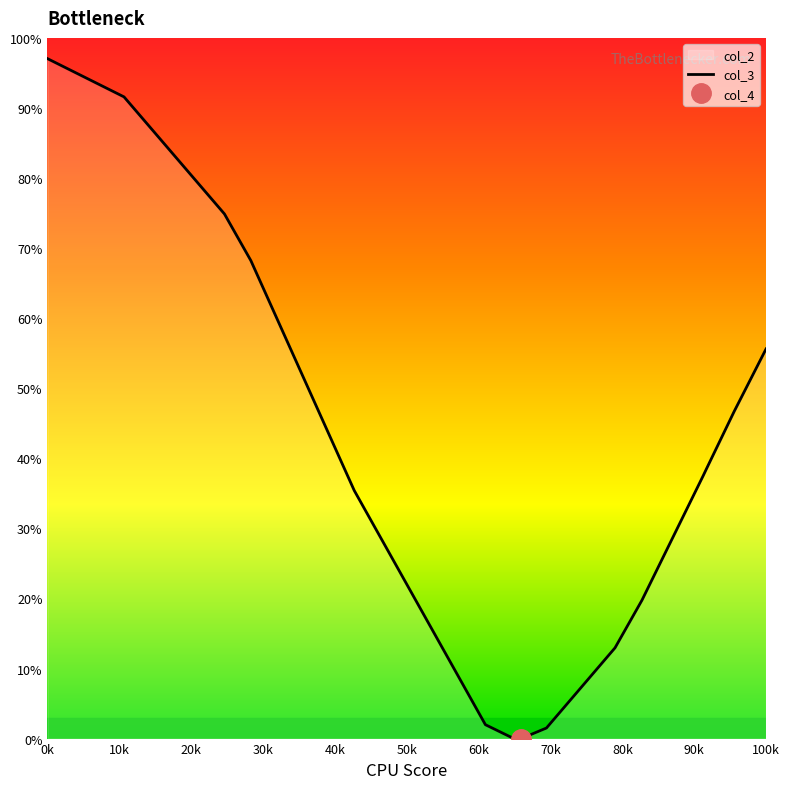

Which category has the highest value across all series?

0k